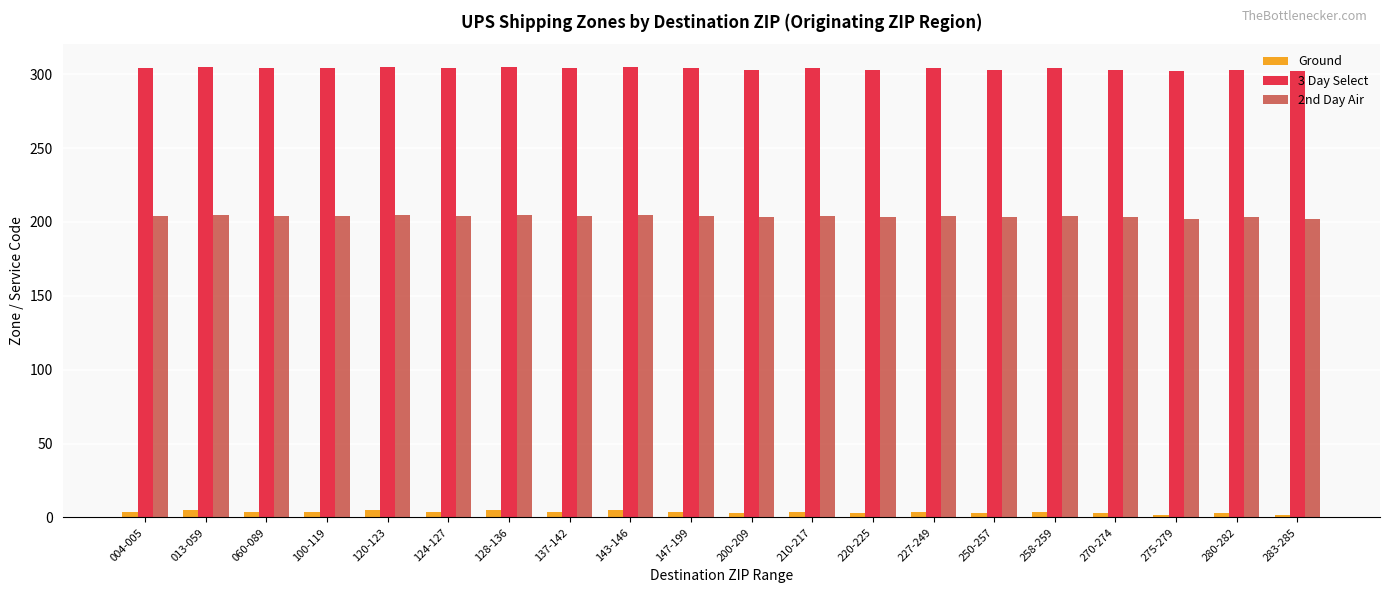

What is the approximate value of 3 Day Select at 013-059?

305